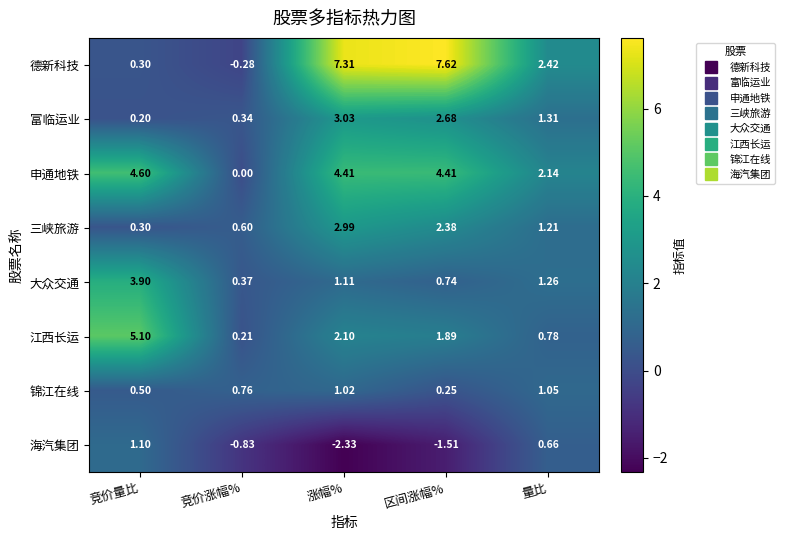

Rank the categories by 锦江在线 value from lowest to highest.

区间涨幅%, 竞价量比, 竞价涨幅%, 涨幅%, 量比